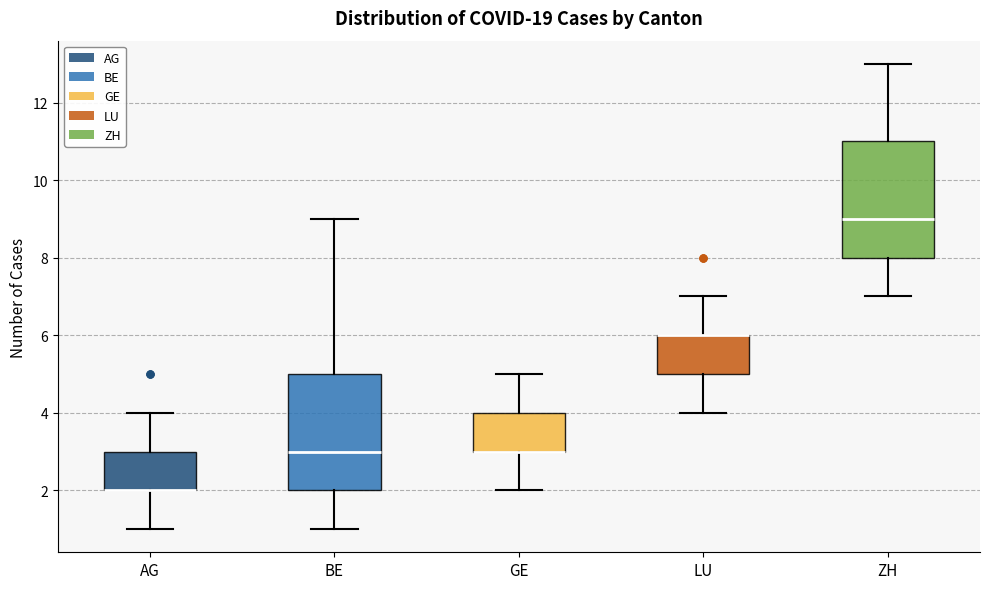

Reading left to right, read every box against the y-axis: the position of its median line, the range the box covers, and the ends of its whiskers. The values are not printed on the chart, so give them approximately, as read against the axis.

AG: median 2 (drawn on the box's lower edge), box 2 to 3, whiskers 1 to 4
BE: median 3, box 2 to 5, whiskers 1 to 9
GE: median 3 (drawn on the box's lower edge), box 3 to 4, whiskers 2 to 5
LU: median 6 (drawn on the box's upper edge), box 5 to 6, whiskers 4 to 7
ZH: median 9, box 8 to 11, whiskers 7 to 13